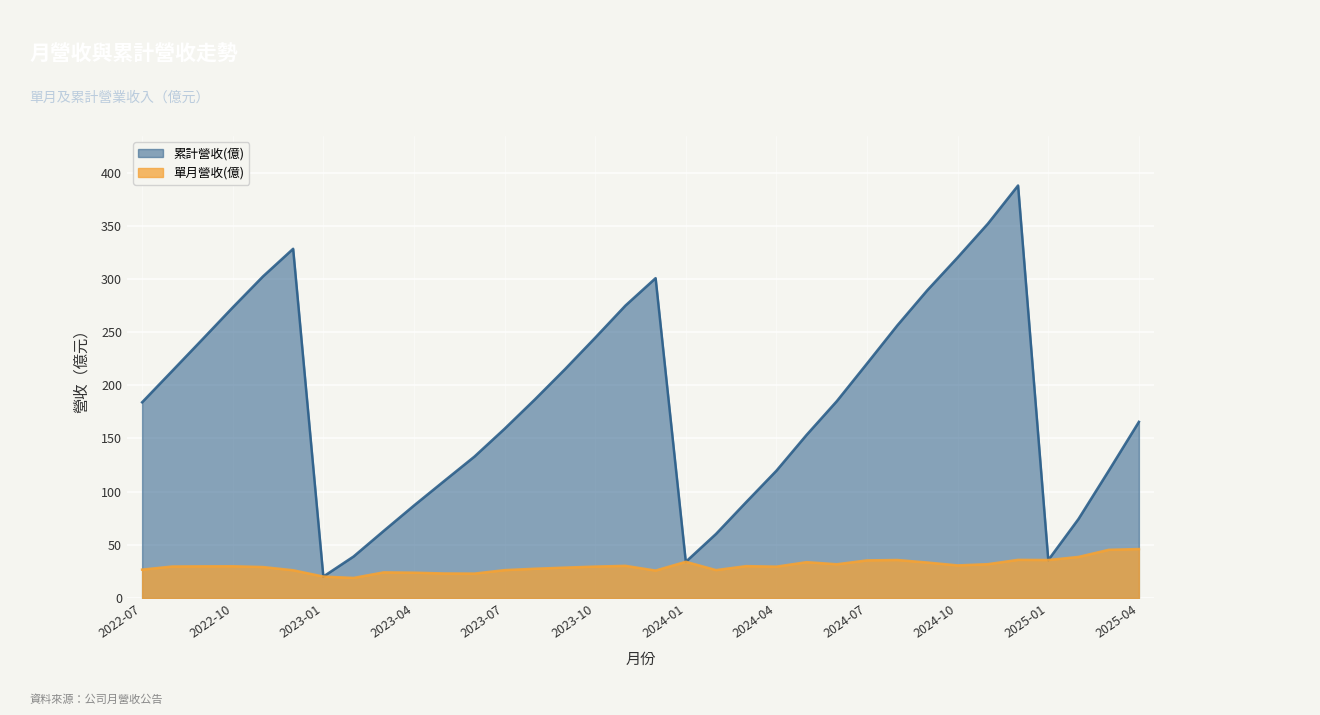

The value of 累計營收(億) at 2024-09 is 102.0. True or false?

False